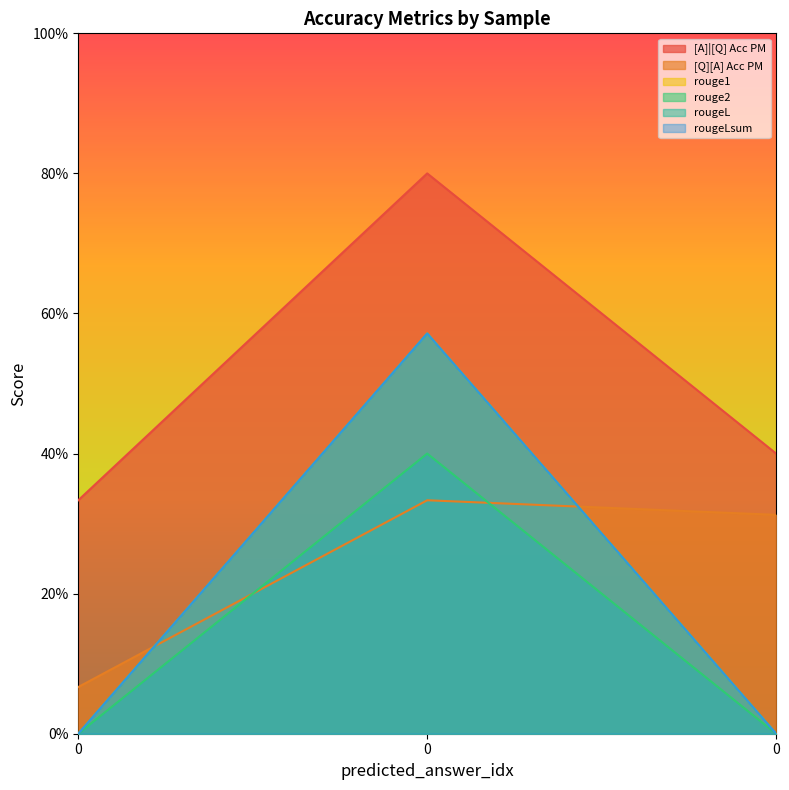

How many [Q][A] Acc PM values are between 0 and 1?

3